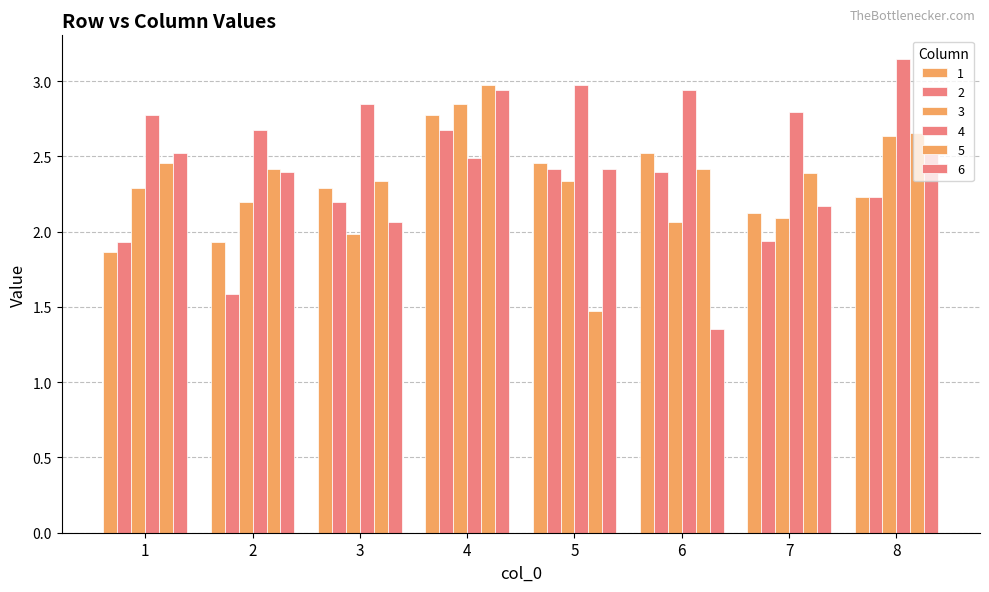

How many distinct data groups are displayed?

6